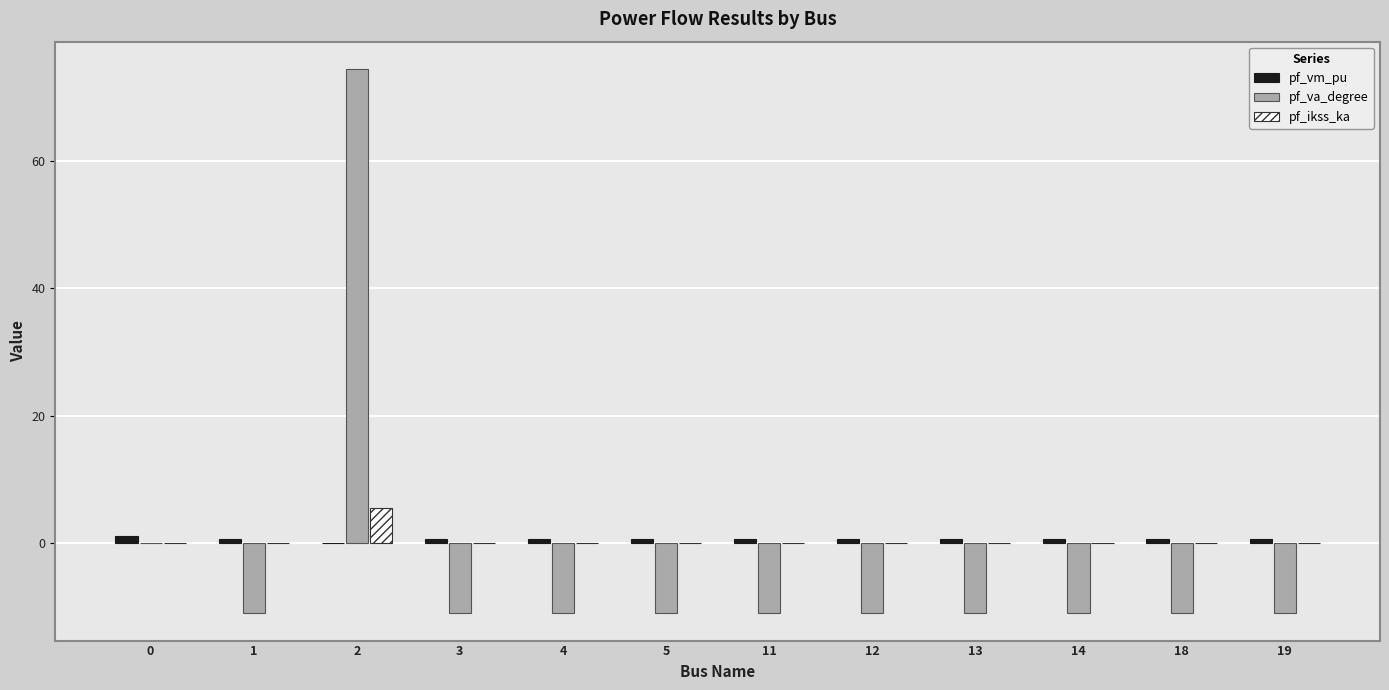

At which category is the sum across all series the highest?

2